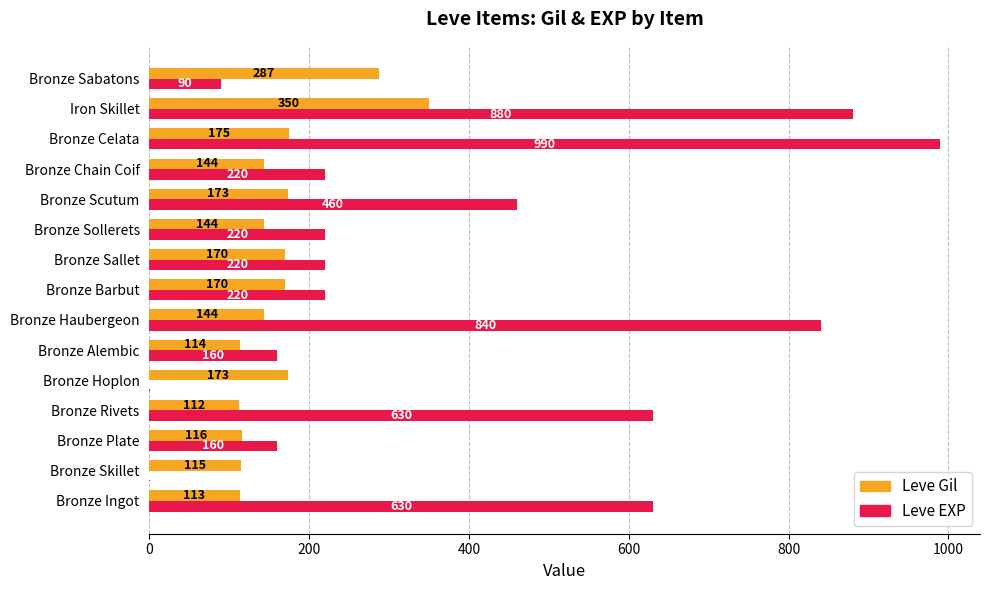

What is the sum of all Leve Gil values?

2500